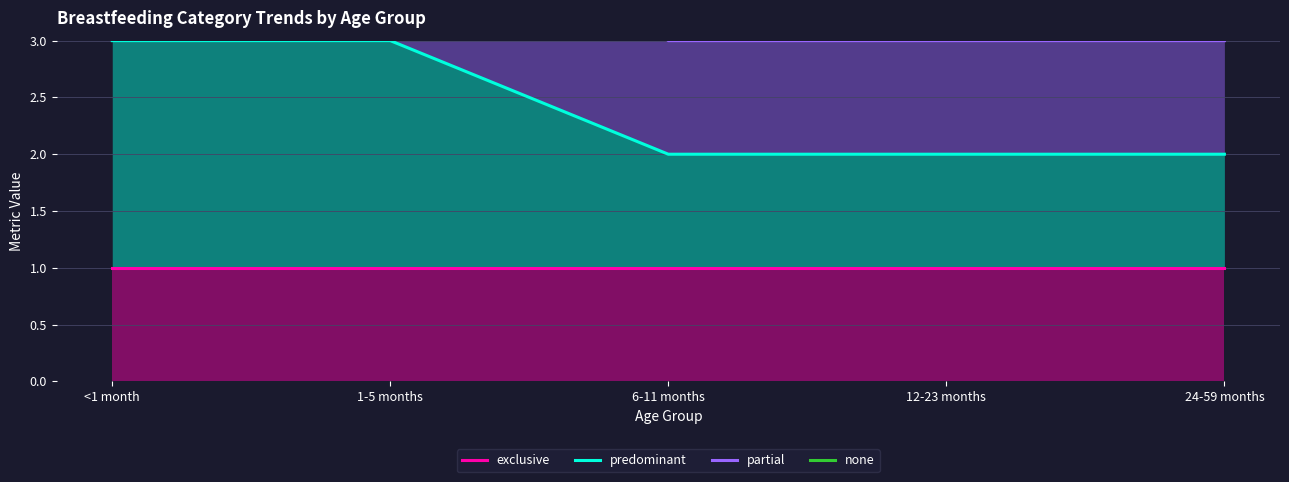

What is the label of the 4th point from the right?

1-5 months